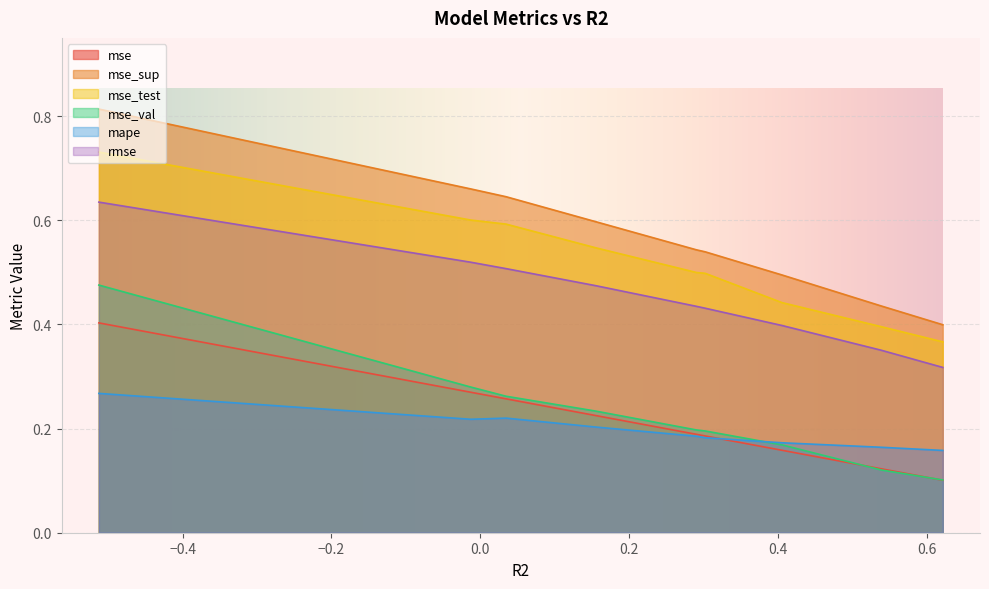

What is the total value across all series at model_4_0_2?

2.5